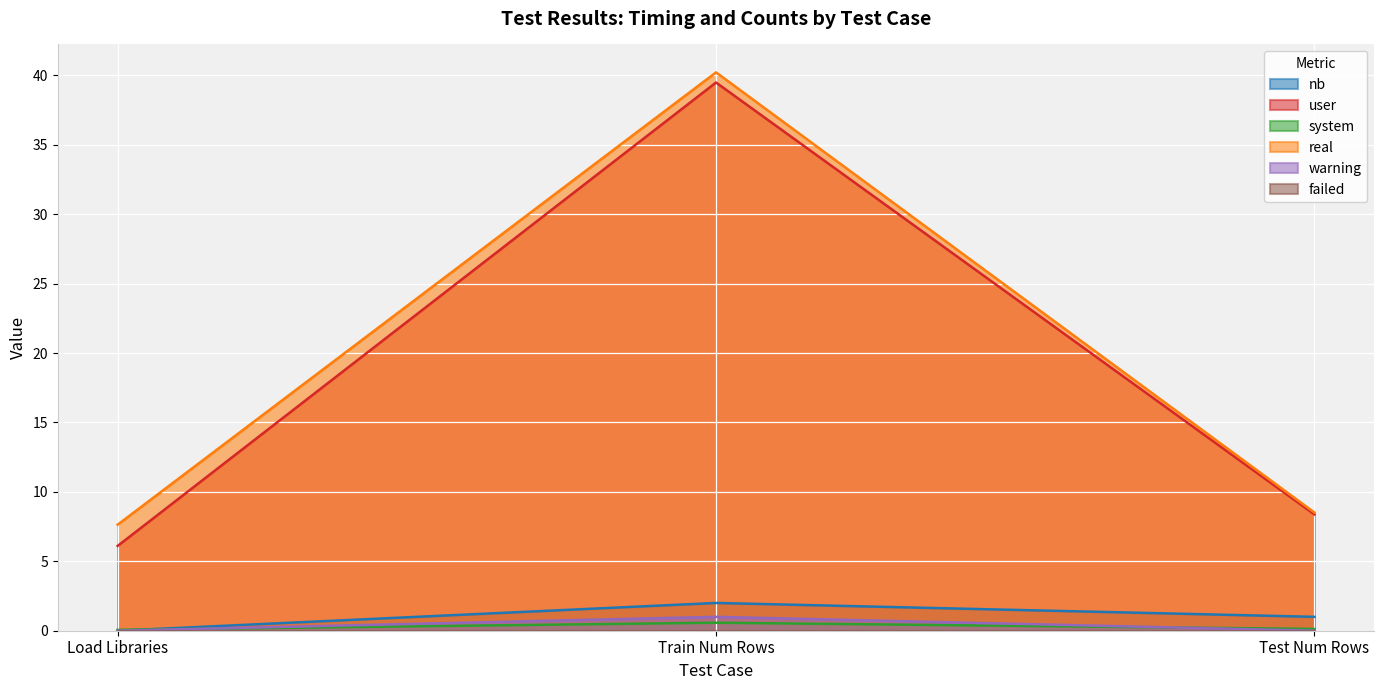

What is the maximum value for warning?

1.0